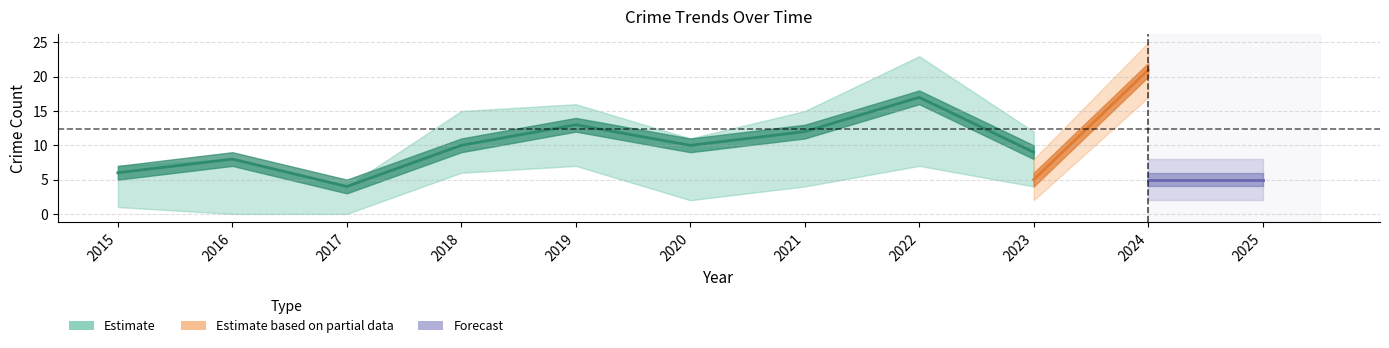

Does the chart have visible grid lines?

Yes